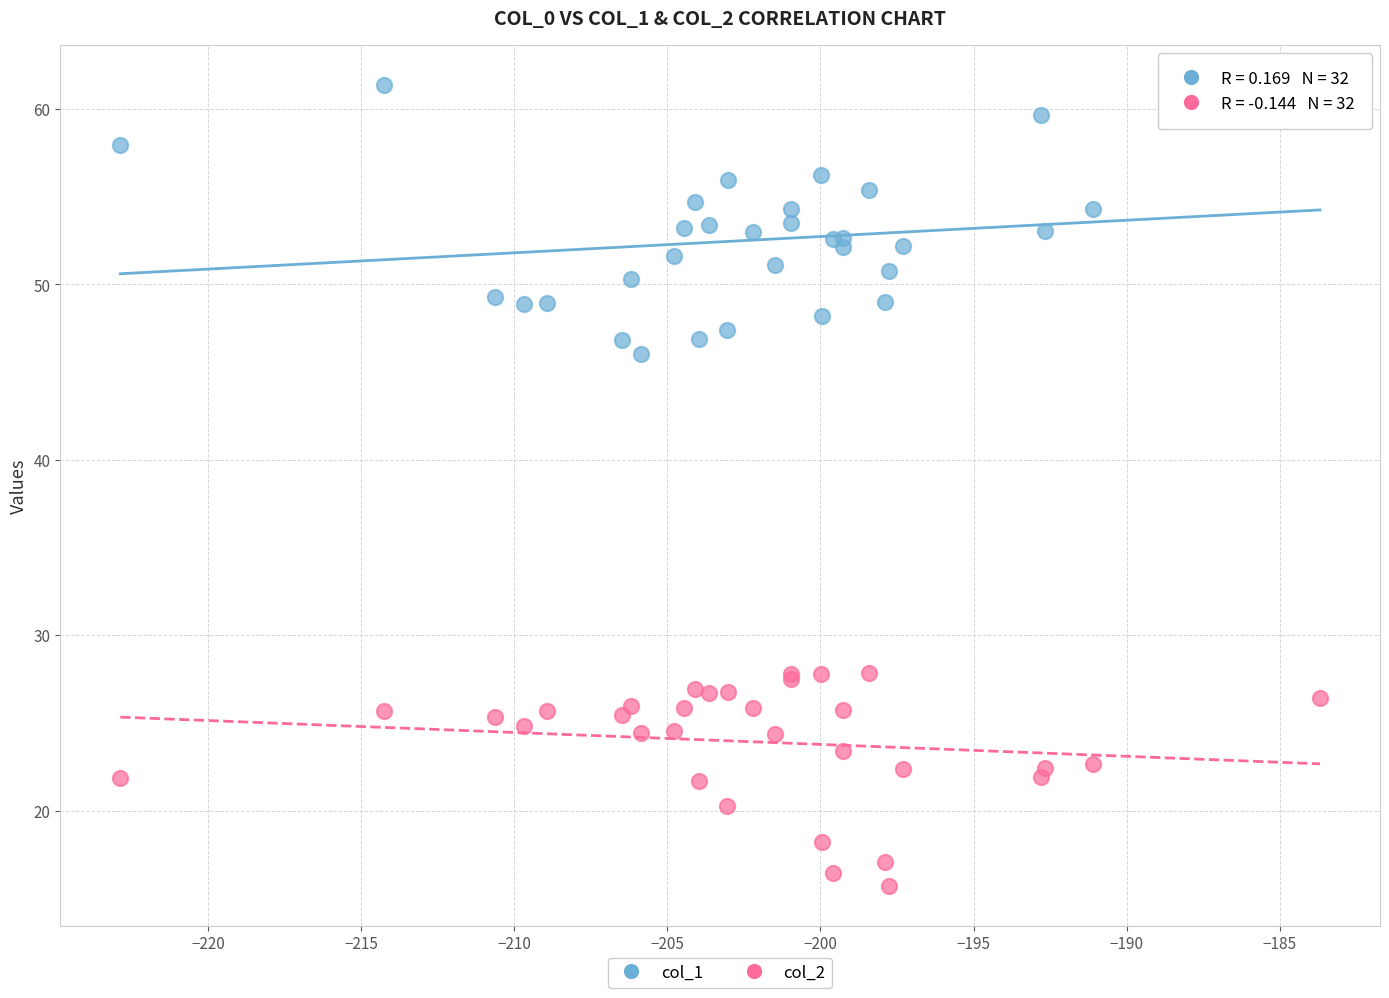

Across all series, what Y value is closest to 38?

46.0